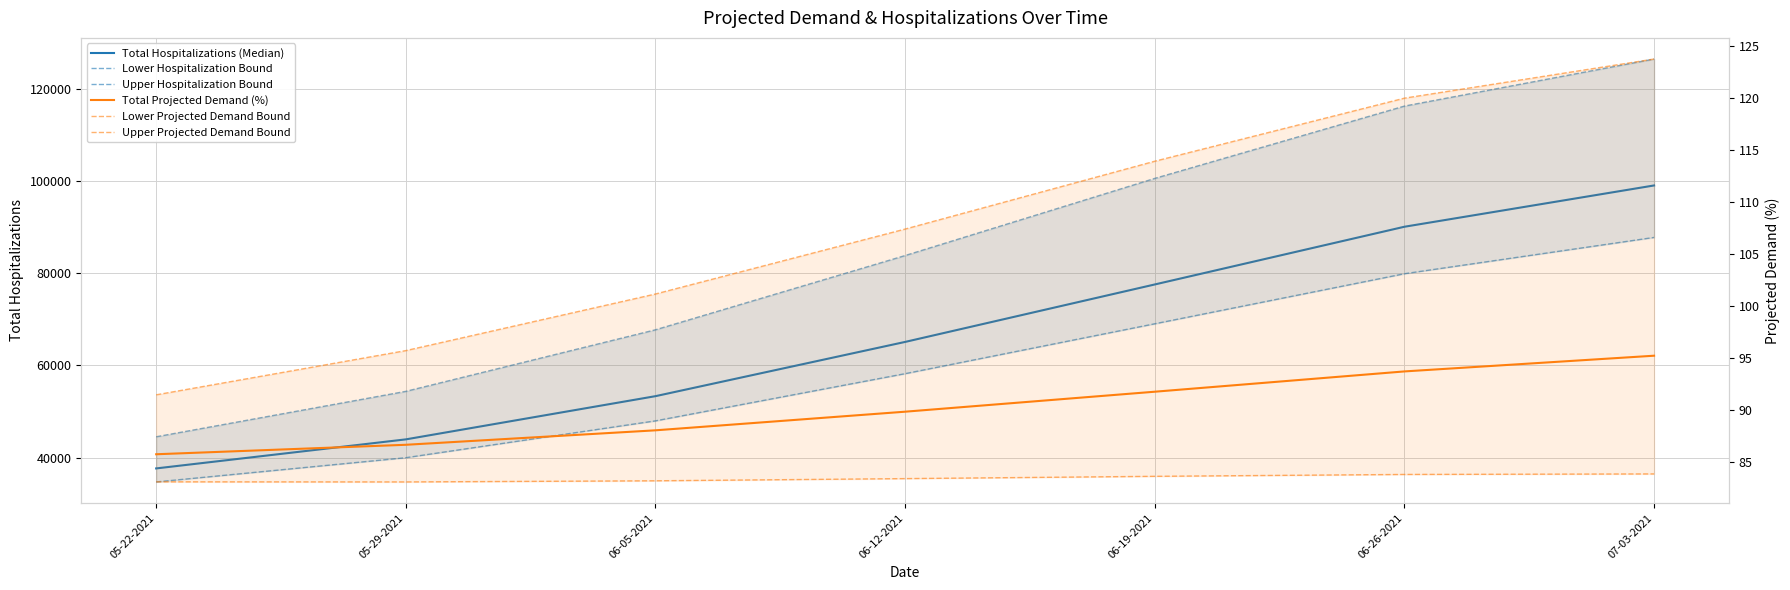

What is the total value across all series at 06-19-2021?

247482.4